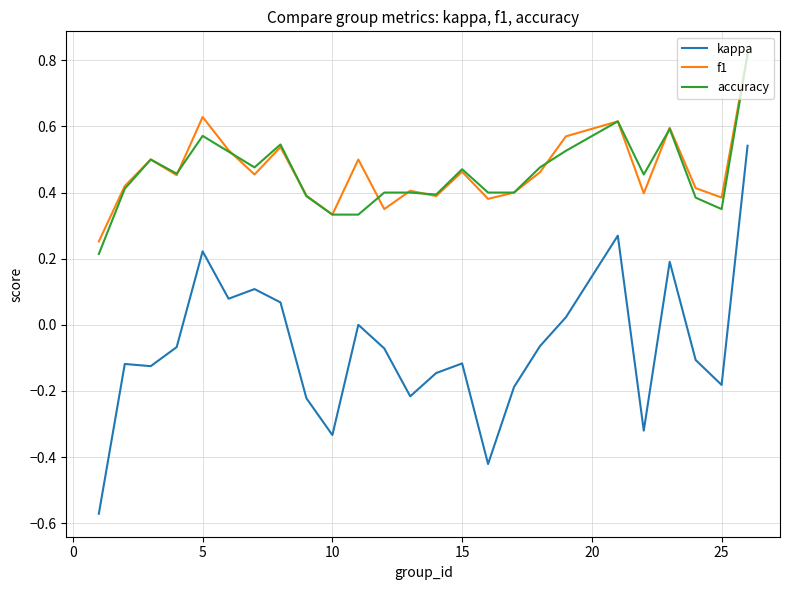

True or false: kappa and f1 intersect in this chart.

False